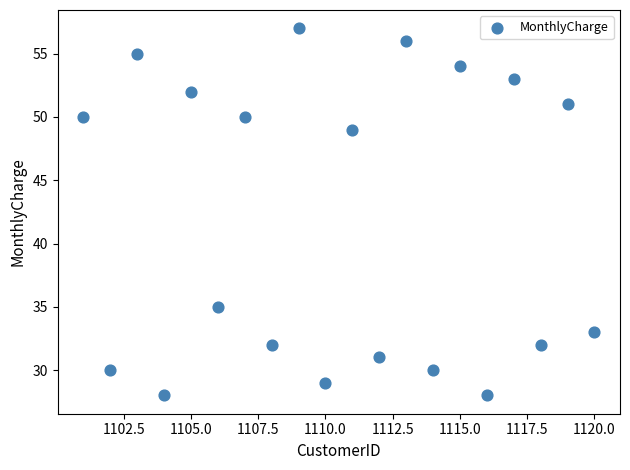

What is the range of Y values (max minus min)?

29